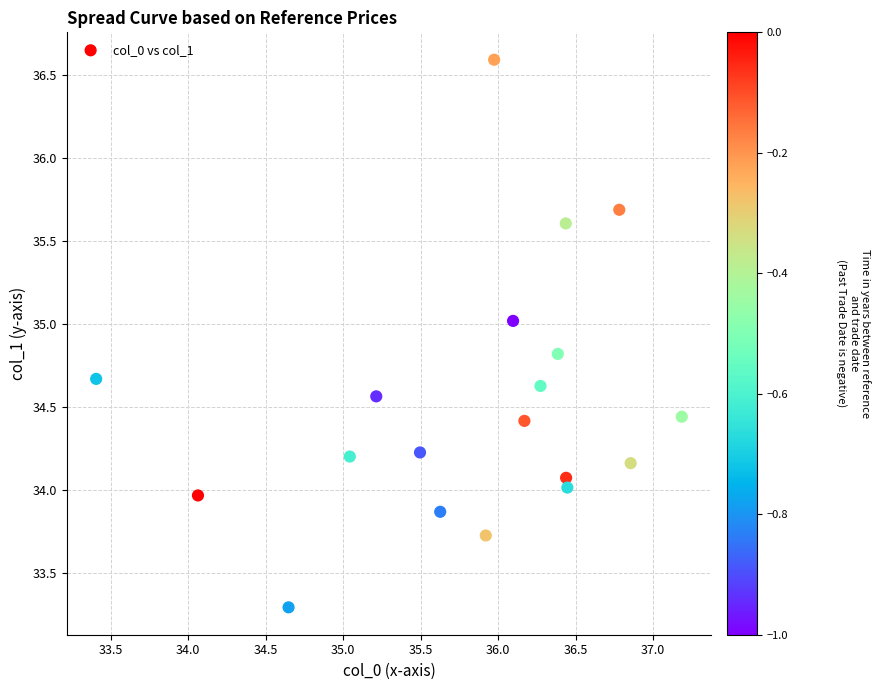

What is the range of Y values (max minus min)?

3.3